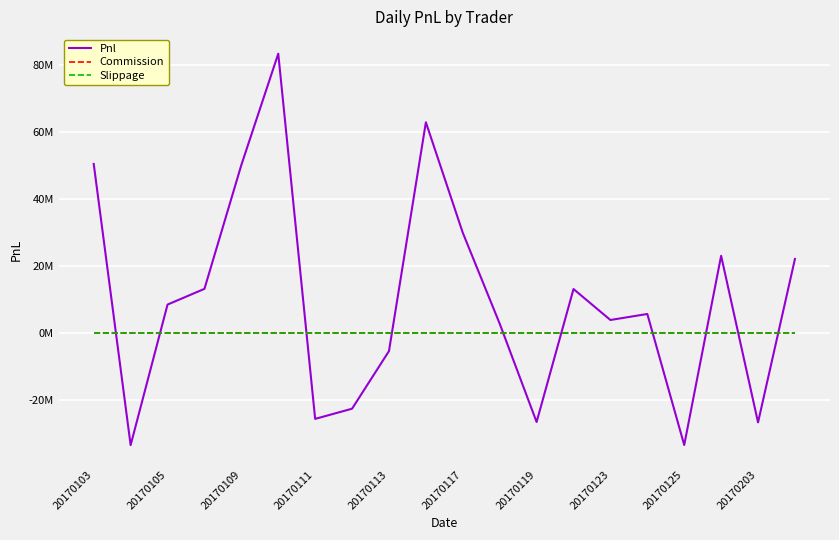

Where is Slippage nearest to the value 0?

20170103